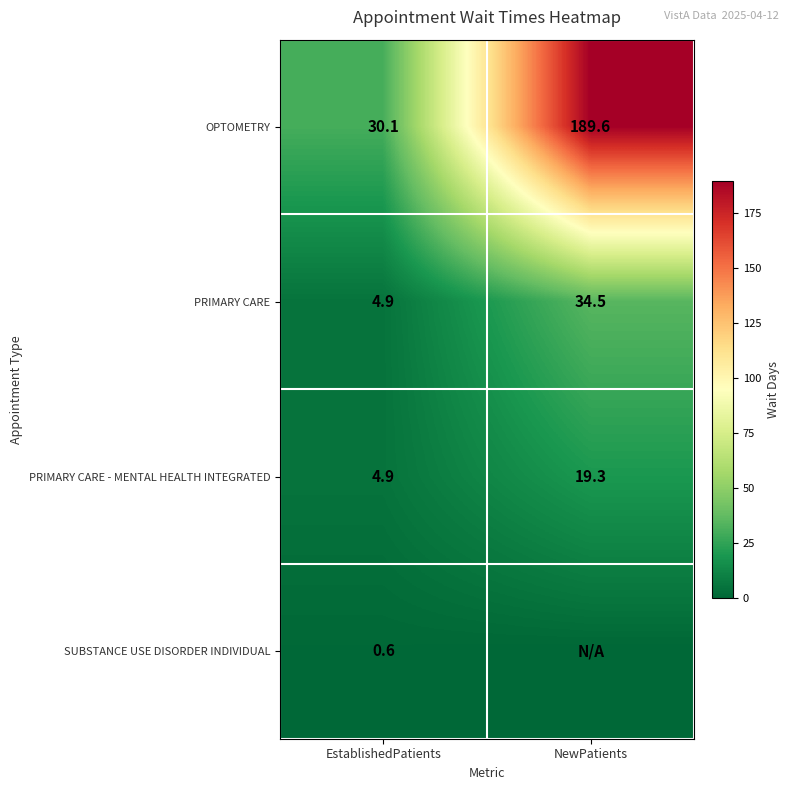

How many categories are shown in the chart?

2